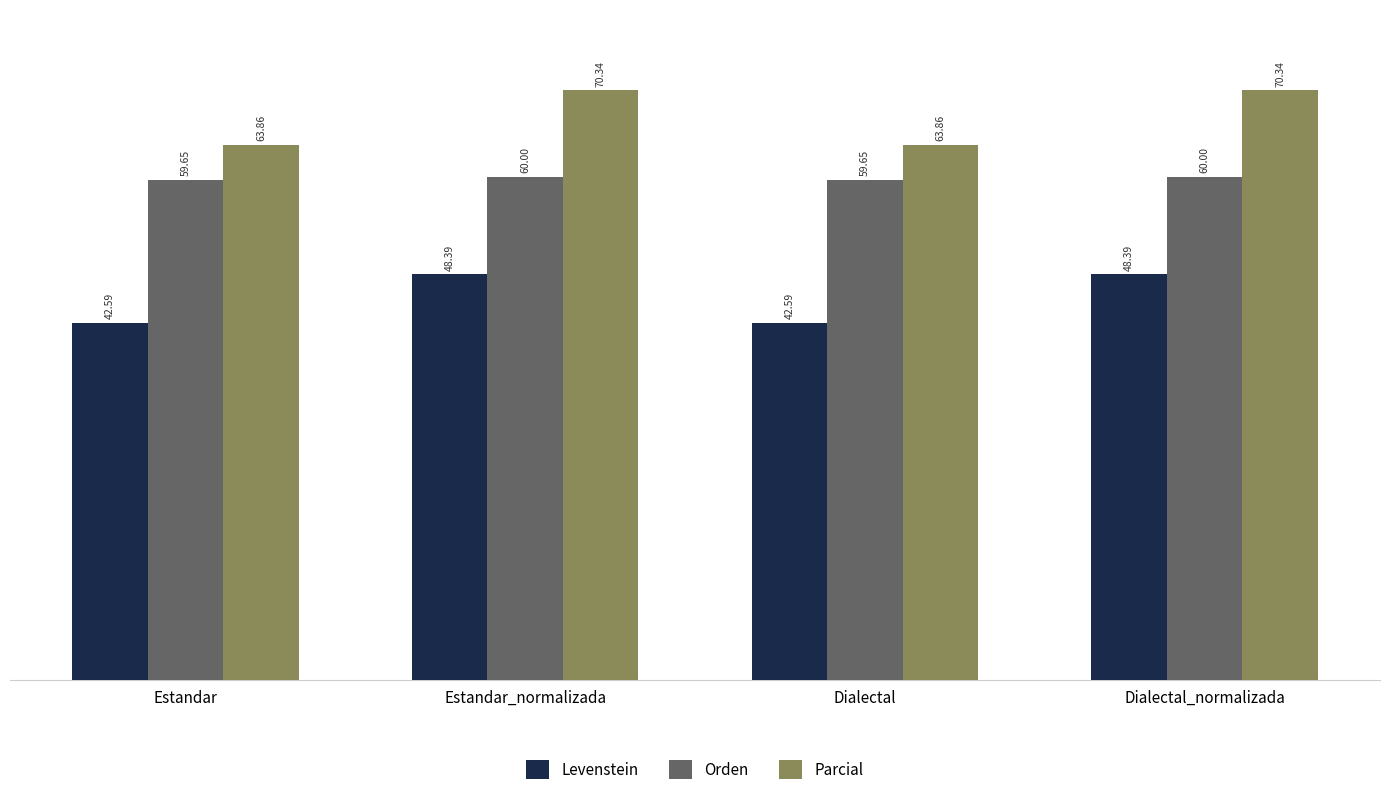

At which label does Parcial first exceed 70?

Estandar_normalizada